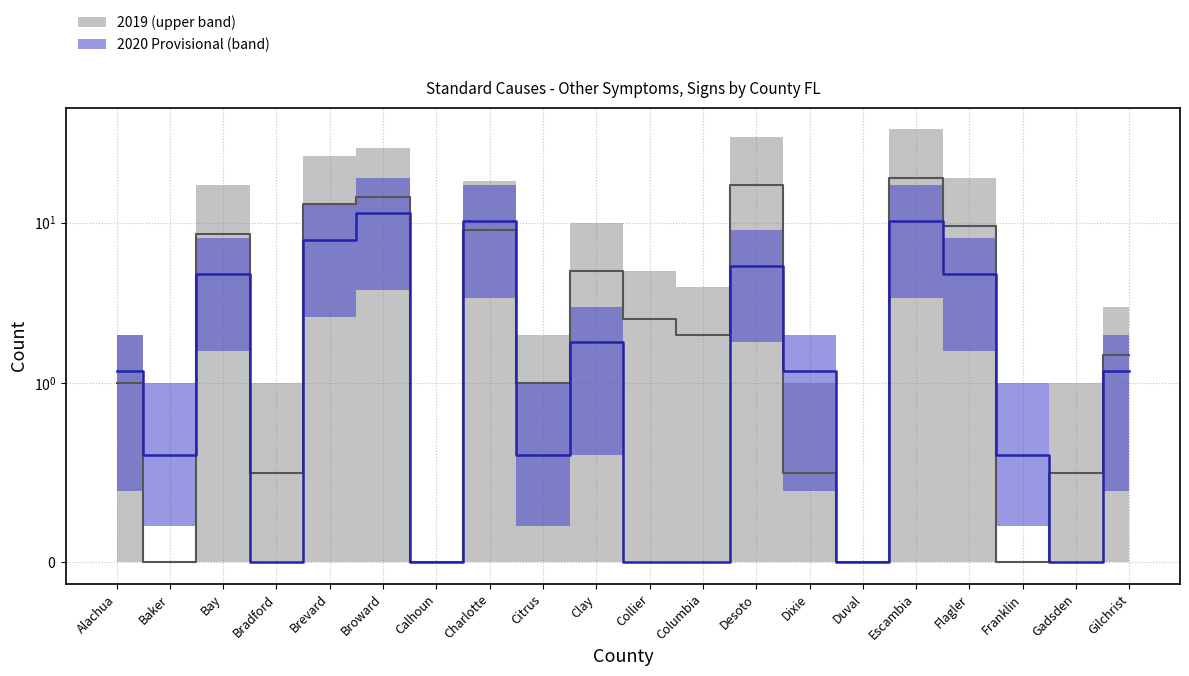

List the series in order of their peak value, lowest first.

2020 (Provisional), 2019